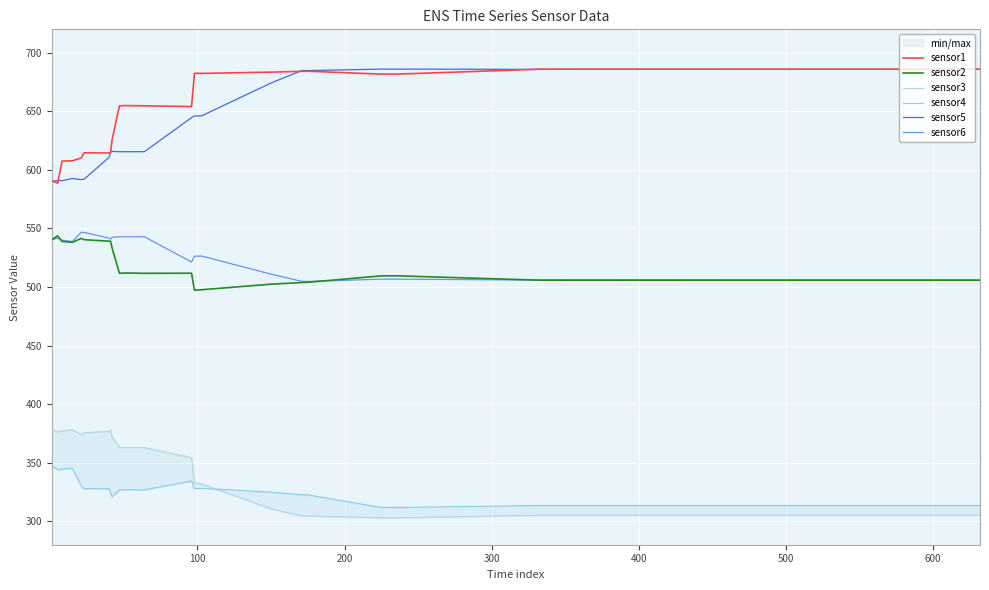

How many data points in sensor2 are less than 511?

12